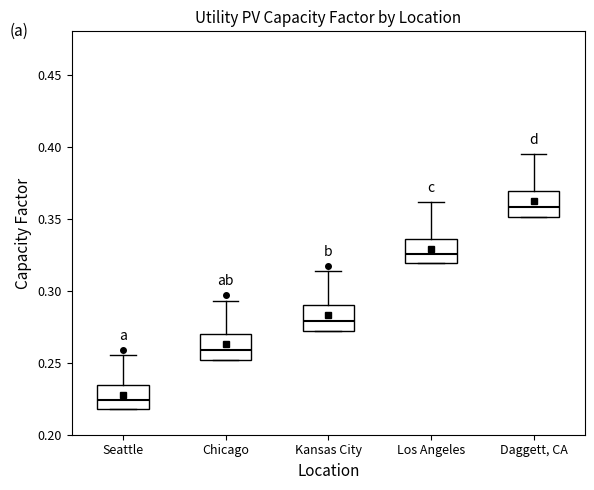

Which box's median line is the highest?

Daggett, CA